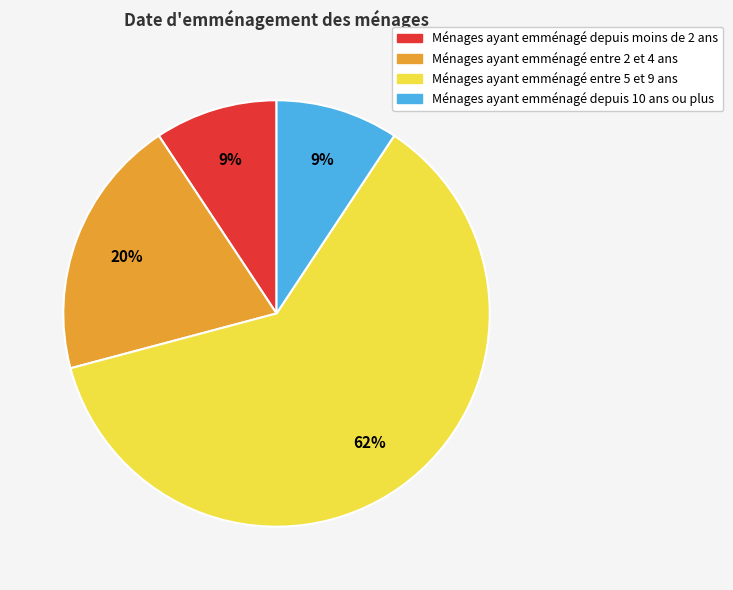

Does any single category account for the majority?

Yes